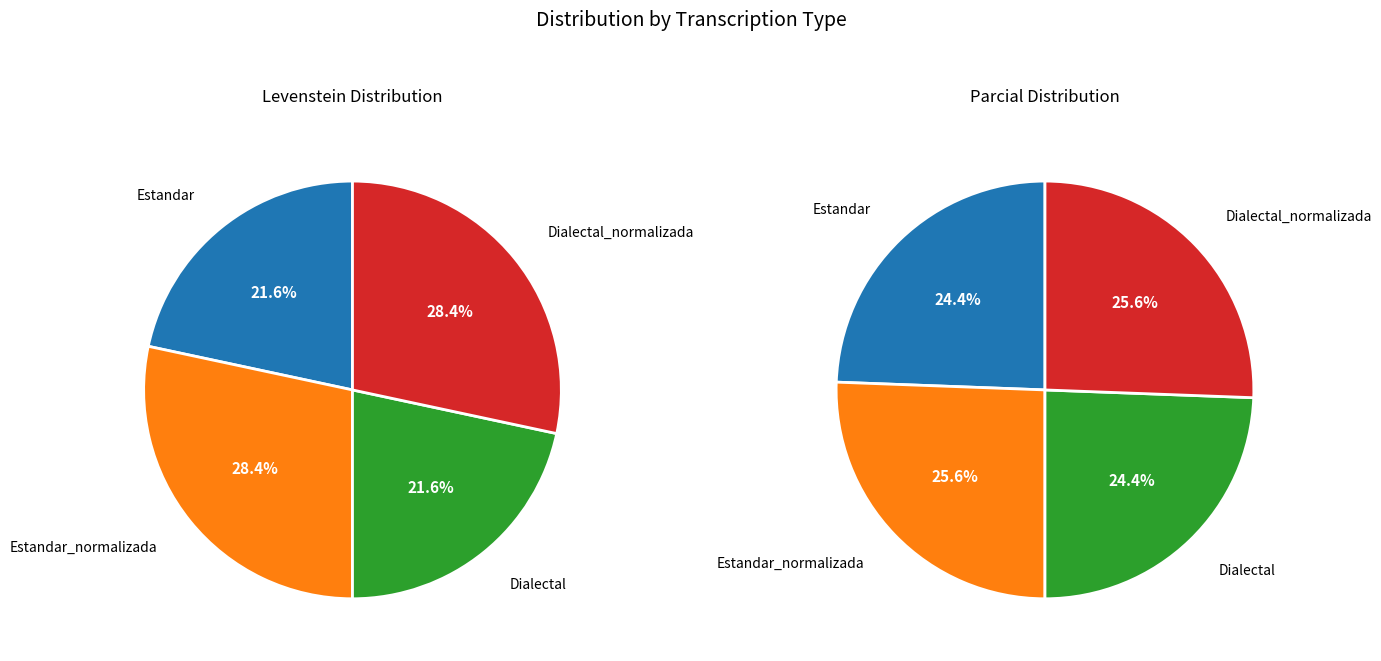

To the nearest percent, what percentage of the pie is Dialectal?

22%